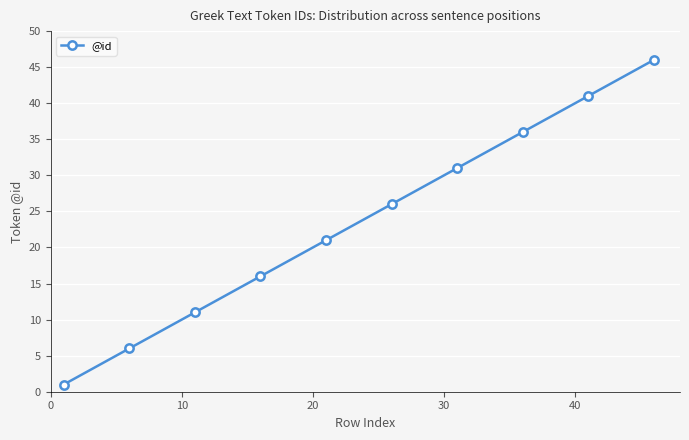

What is the maximum value shown in the chart?

46